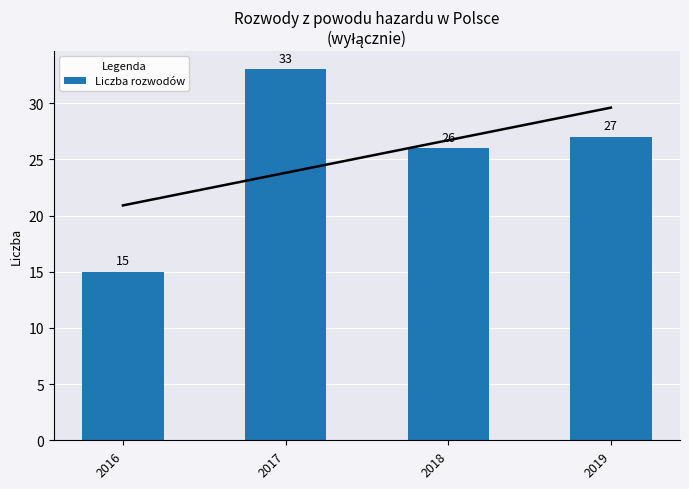

True or false: the data shows 21 at 2016.

False